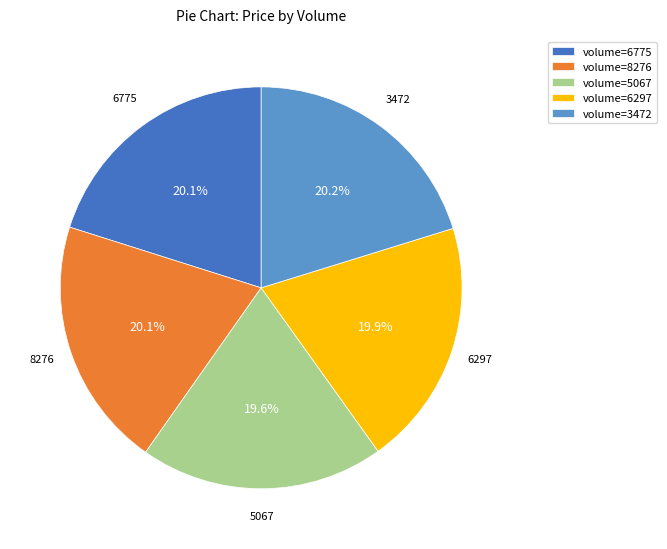

What percentage do volume=8276 and volume=6775 together represent?

40.2%